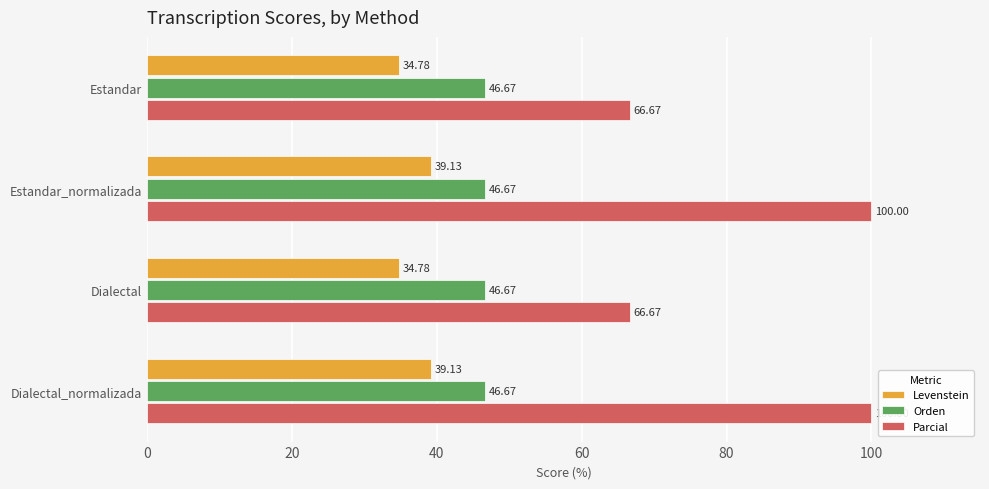

What is the difference between the highest and lowest values at Dialectal?

31.9